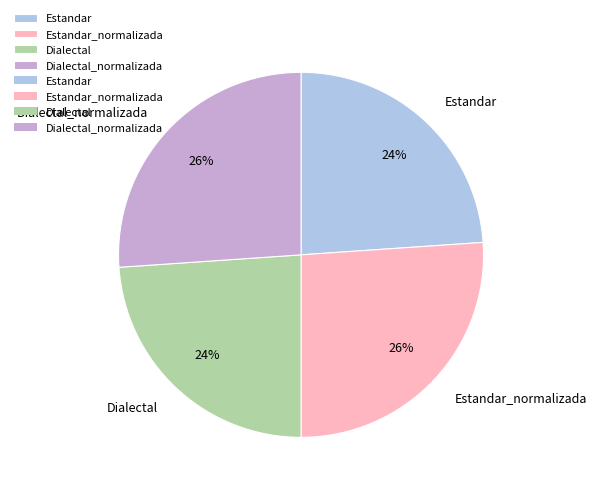

How many segments does this pie chart have?

4